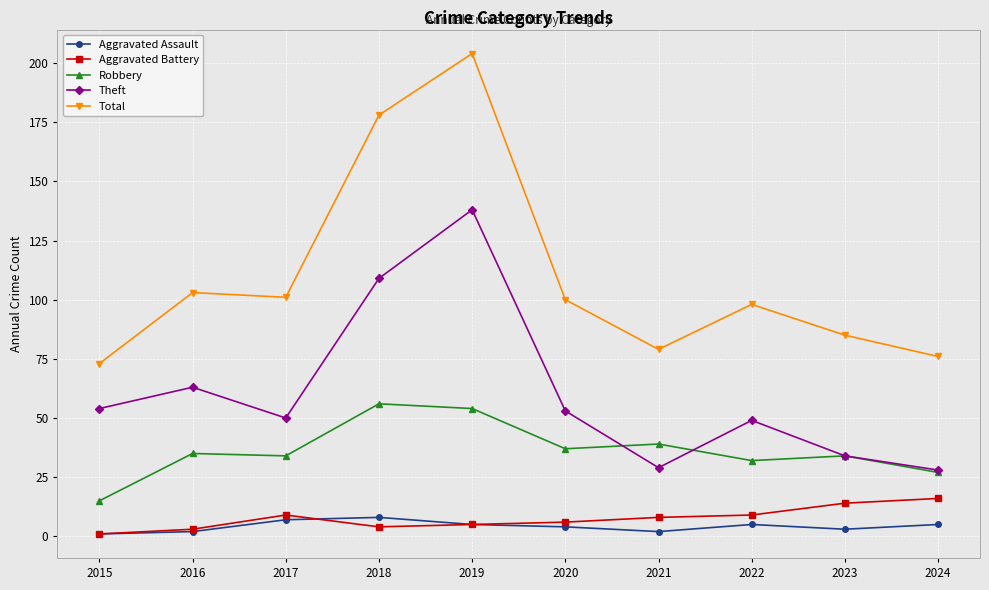

How many distinct data groups are displayed?

5